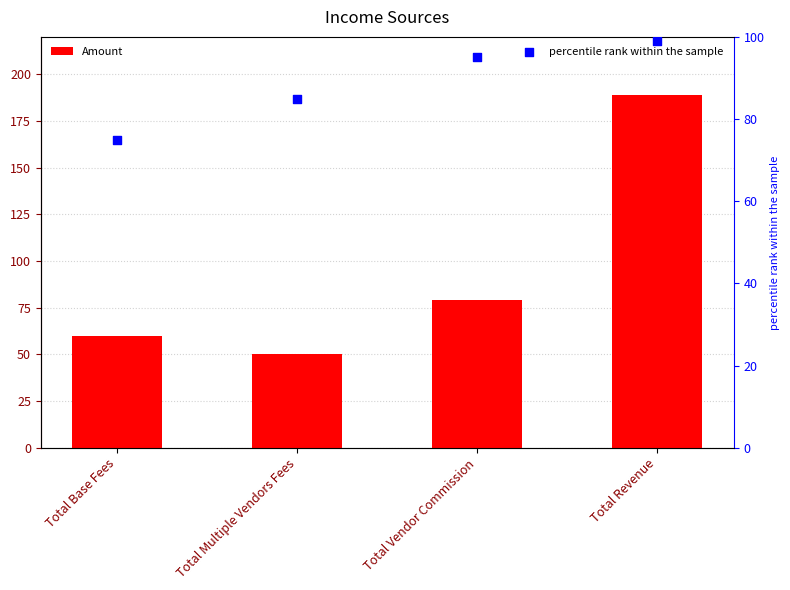

Which series has the largest total across all categories?

Amount